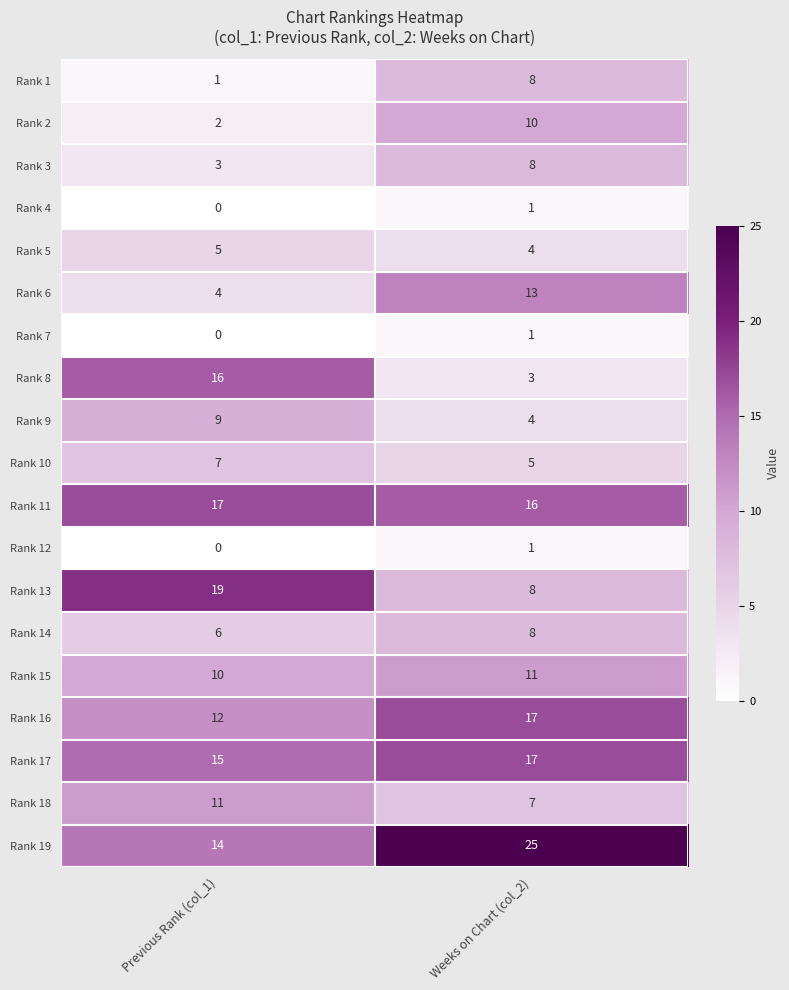

The Rank 10 series shows 4 at Previous Rank (col_1). True or false?

False